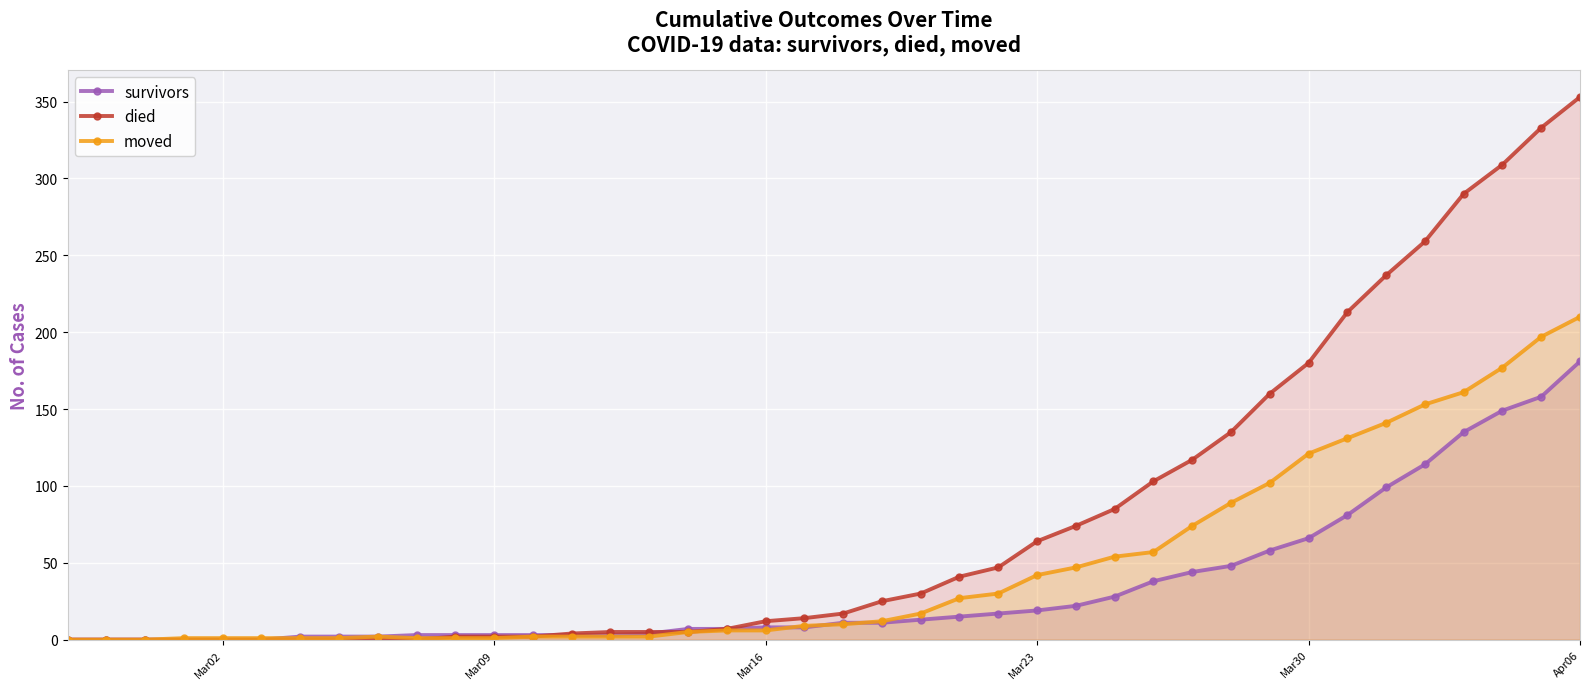

Rank the series by their maximum value, from lowest to highest.

survivors, moved, died